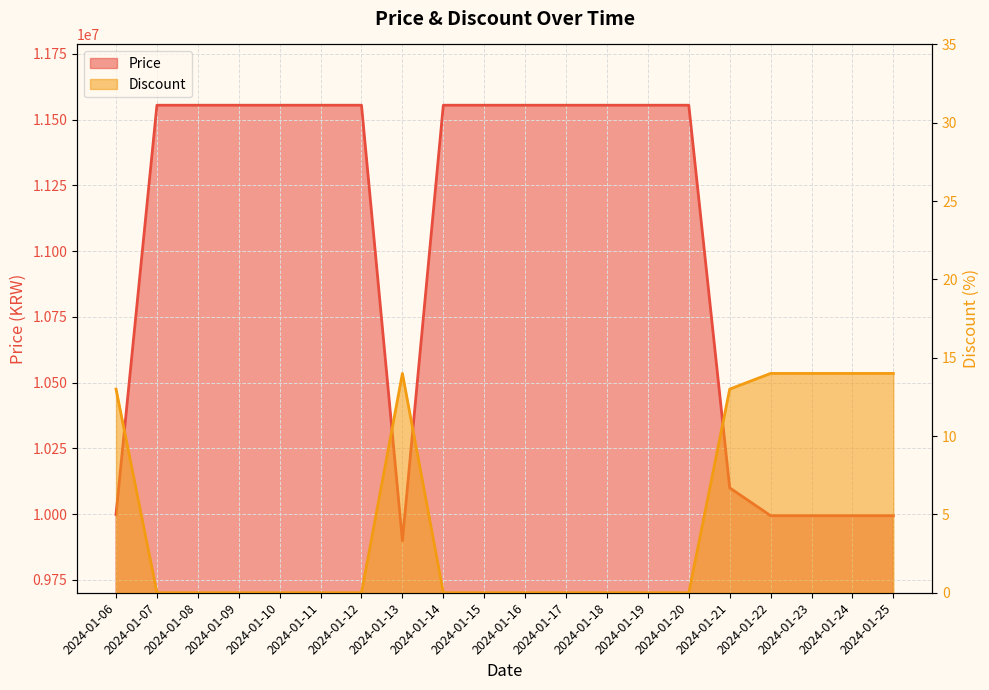

Rank the series by their maximum value, from lowest to highest.

Discount, Price